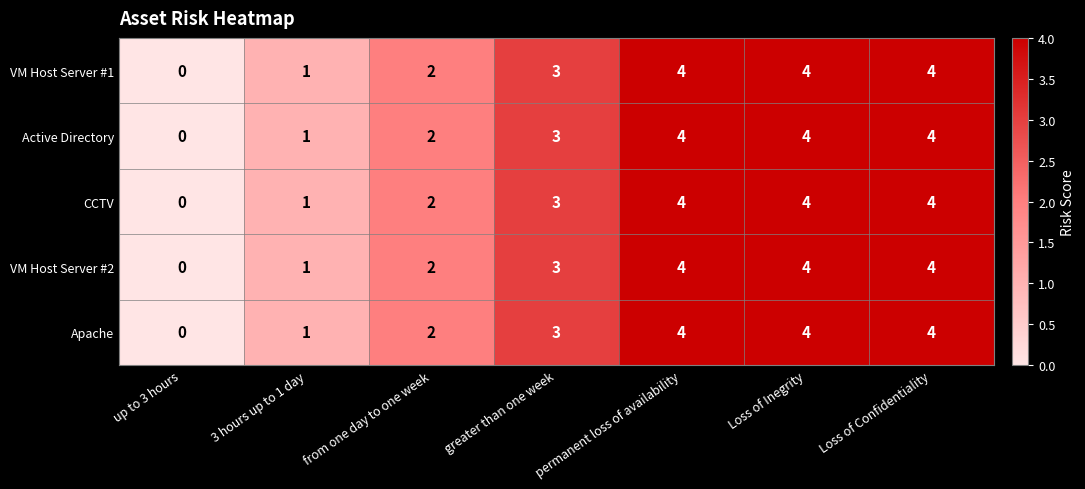

The Active Directory series shows 0 at up to 3 hours. True or false?

True